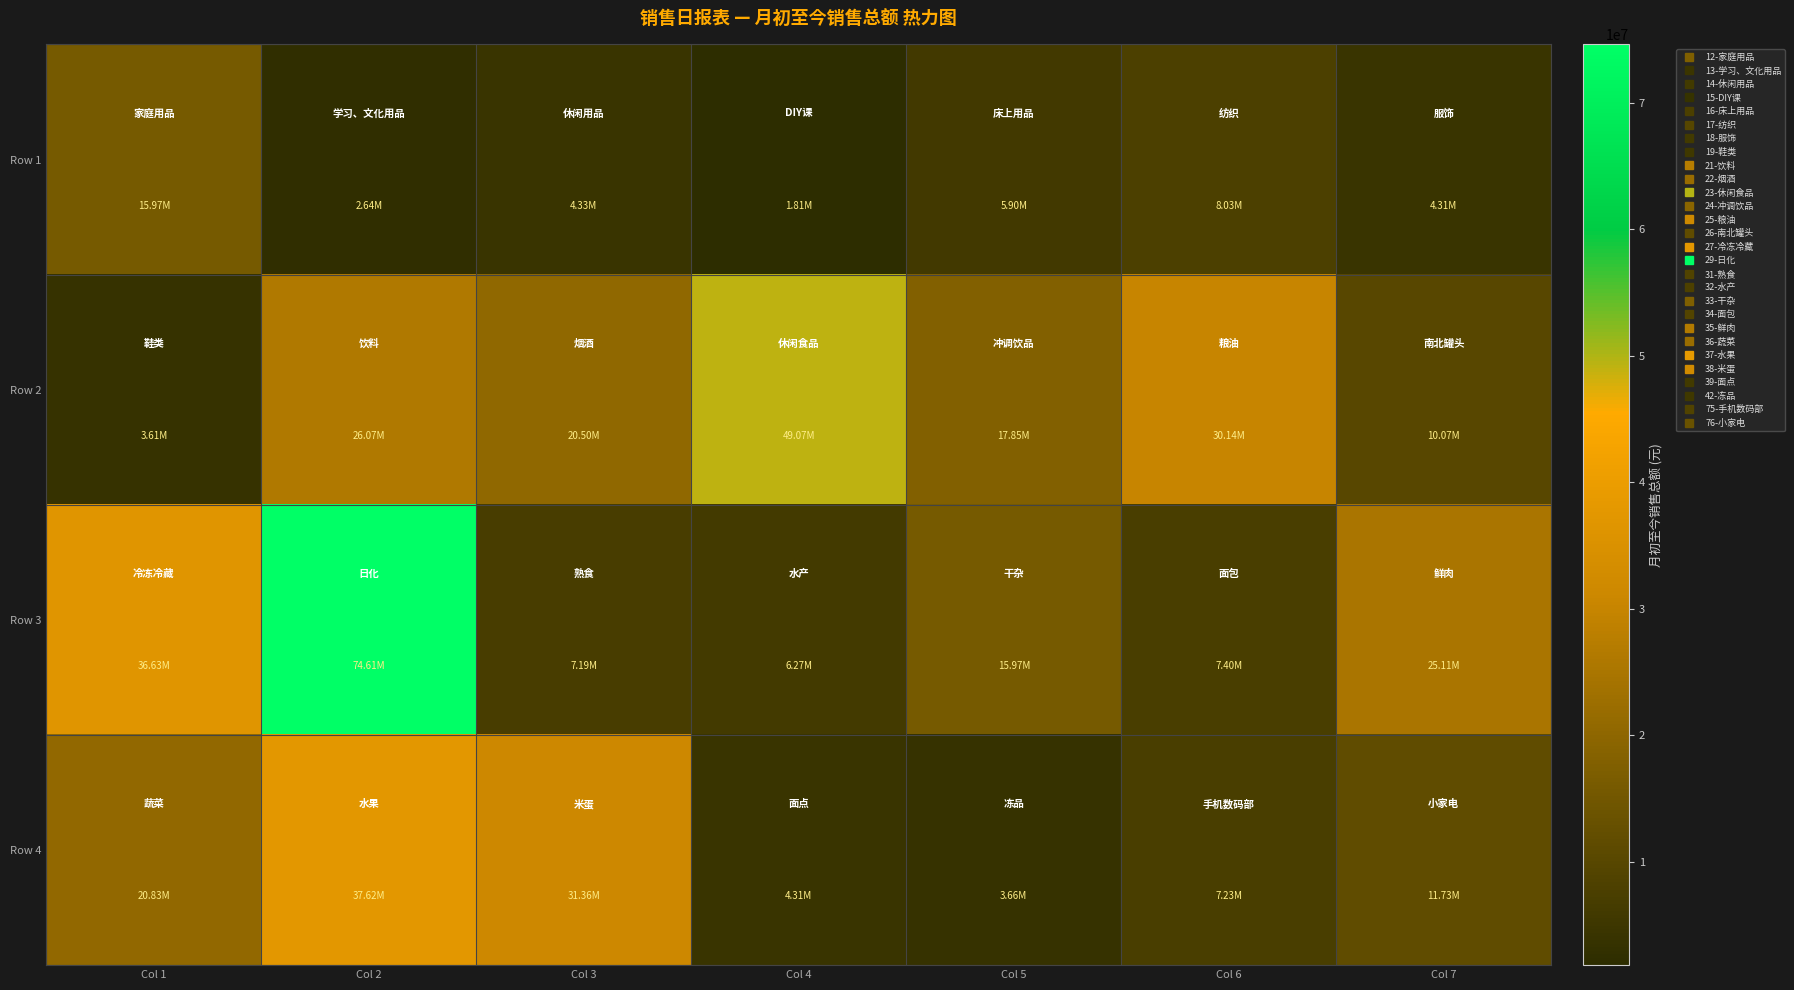

Between Col 4 and Col 1, which is larger?

Col 1